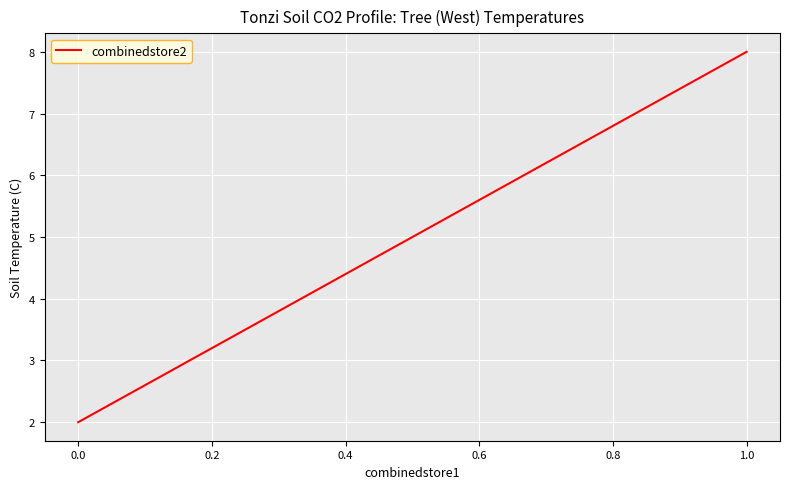

What is the minimum value shown in the chart?

2